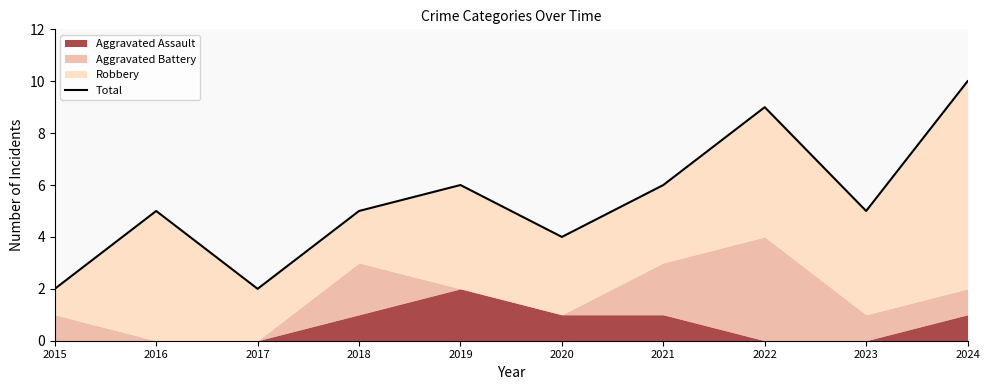

Does the chart have visible grid lines?

No